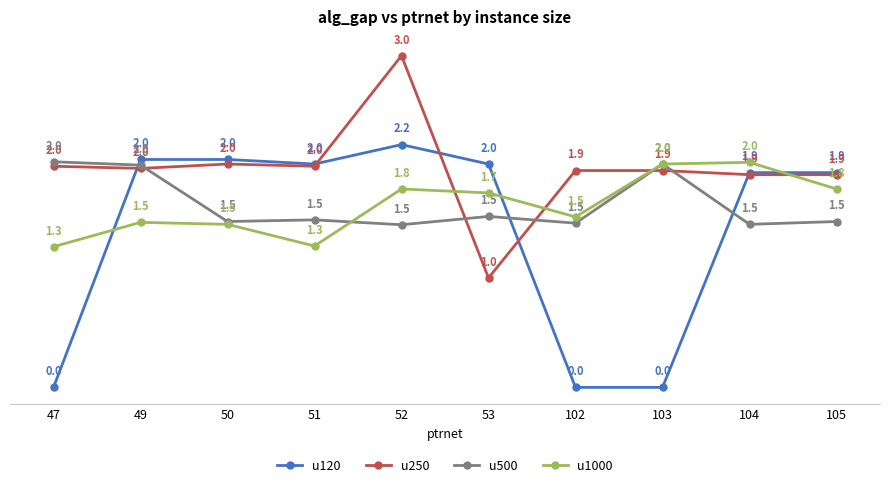

Between which two adjacent categories do u120 and u1000 first intersect?

47 and 49